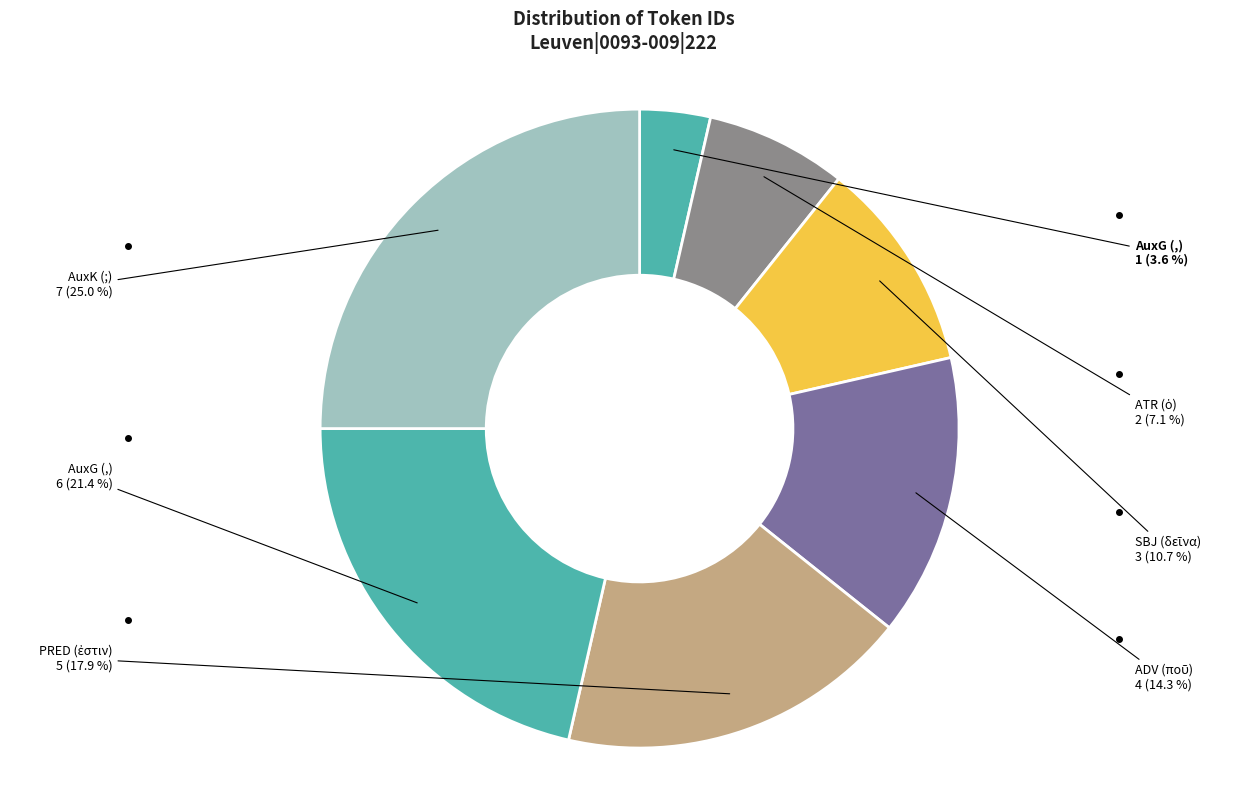

Count the number of slices in the pie.

7